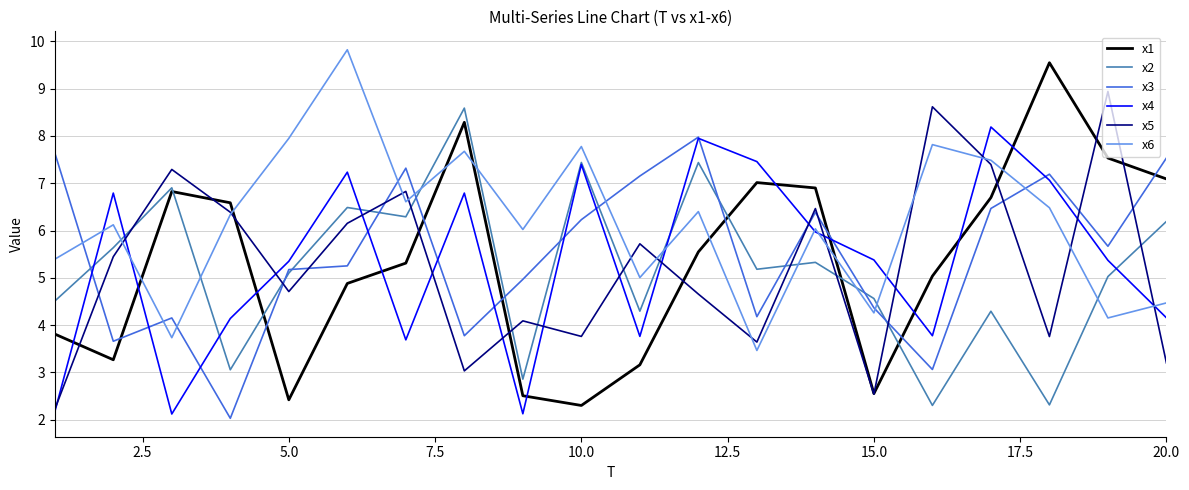

Which series has the widest spread of values?

x1